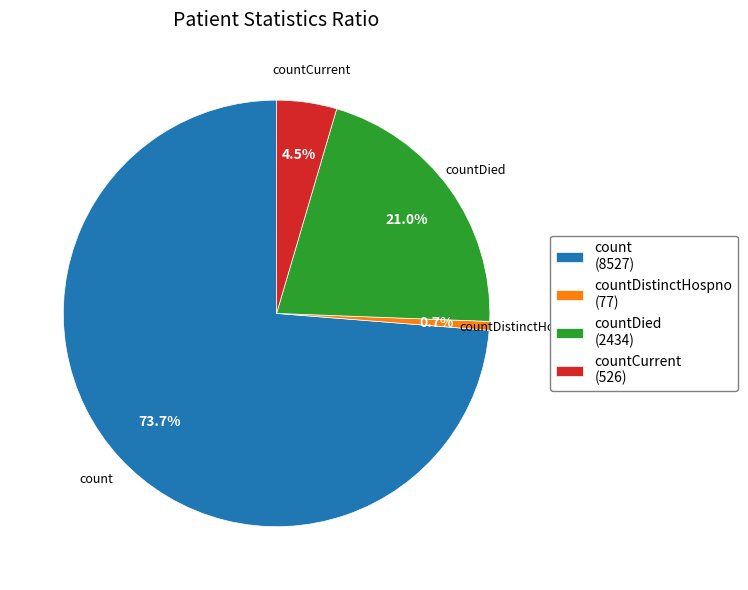

Rank the categories by value from lowest to highest.

countDistinctHospno (77), countCurrent (526), countDied (2434), count (8527)